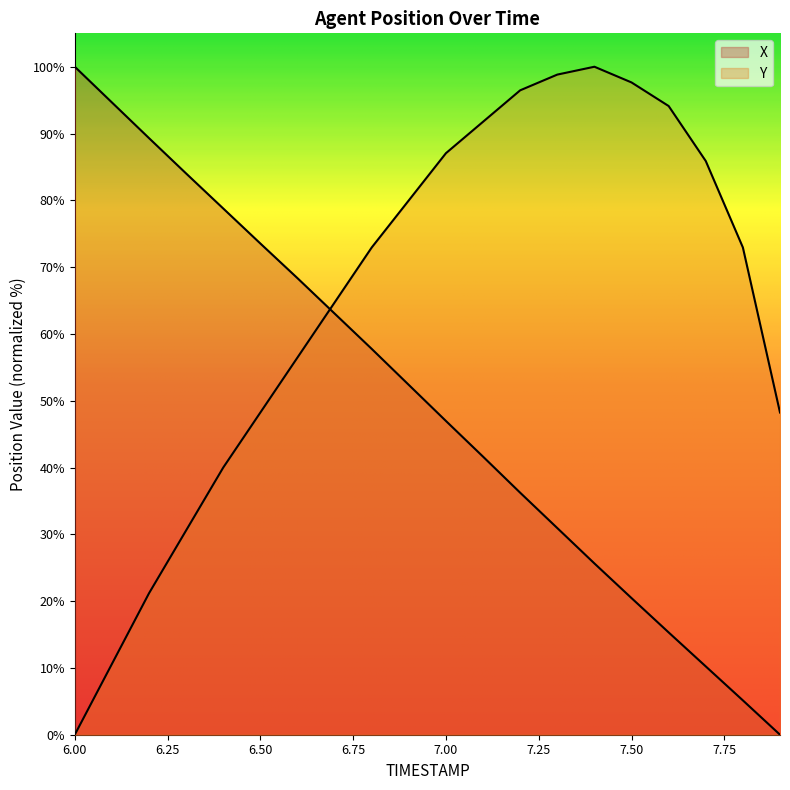

What is the sum of all Y values?

1297.6